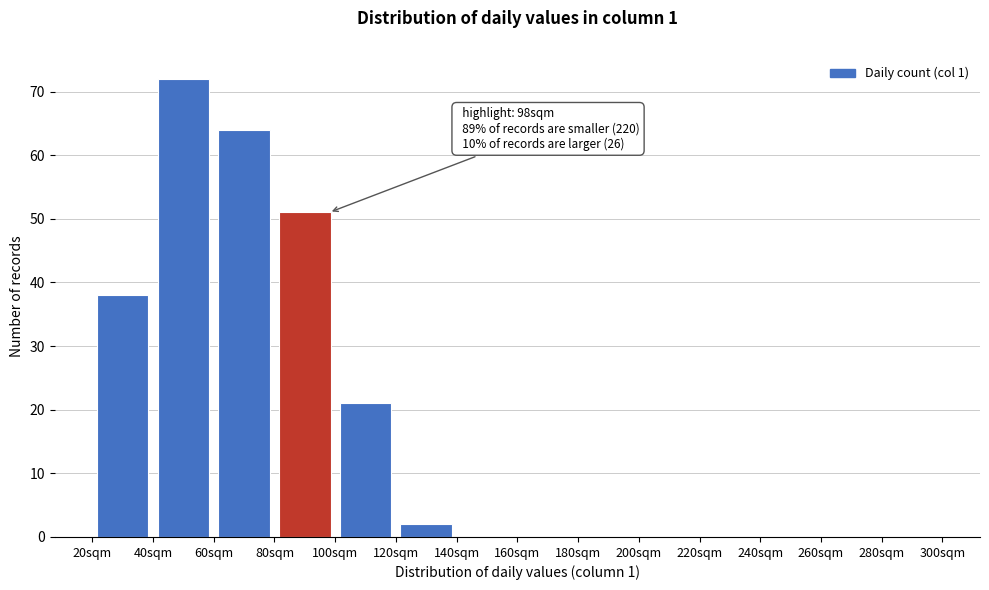

Over which range of the x-axis is the bar tallest?

40 to 60